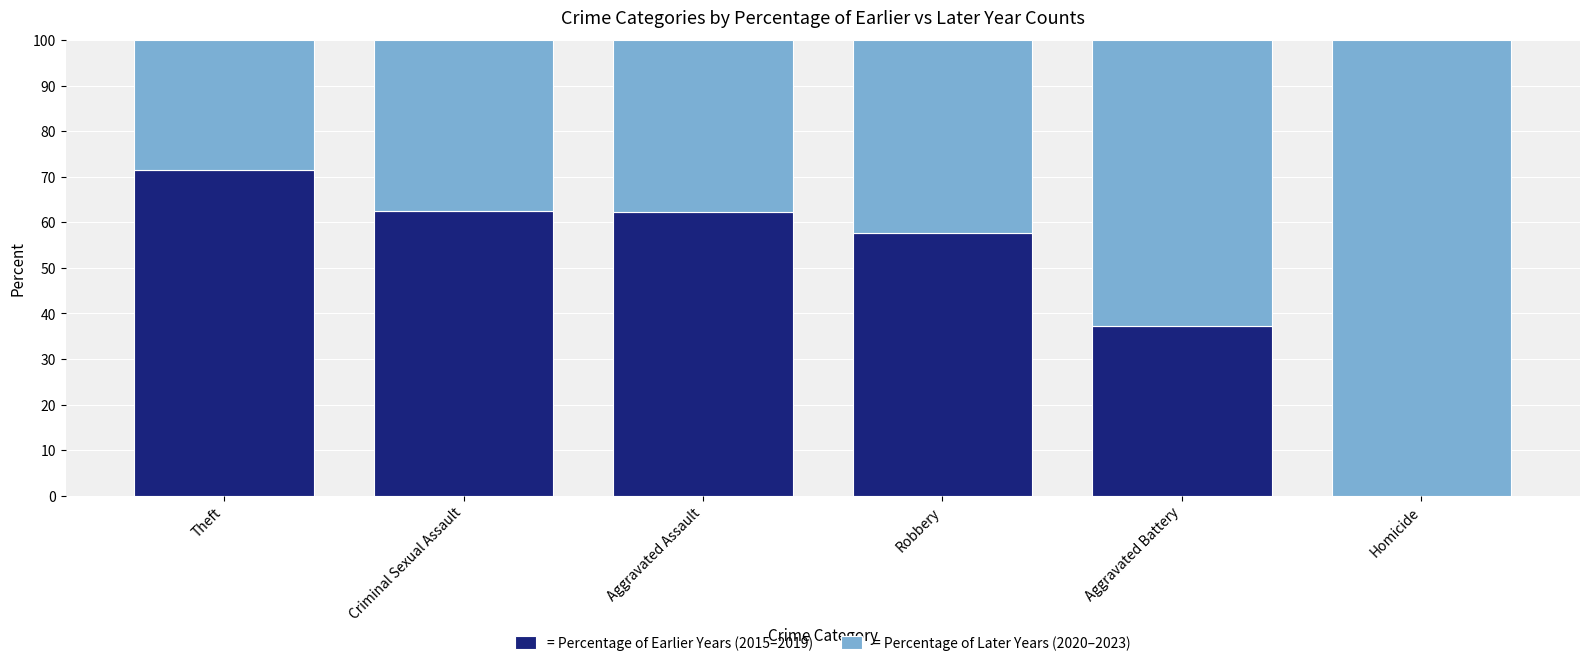

What is the total value across all series at Homicide?

100.0